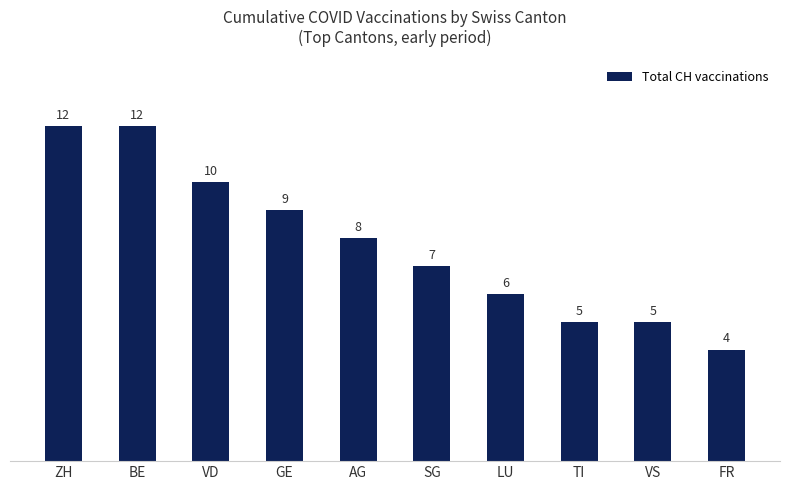

Which category has the lowest value across all series?

FR